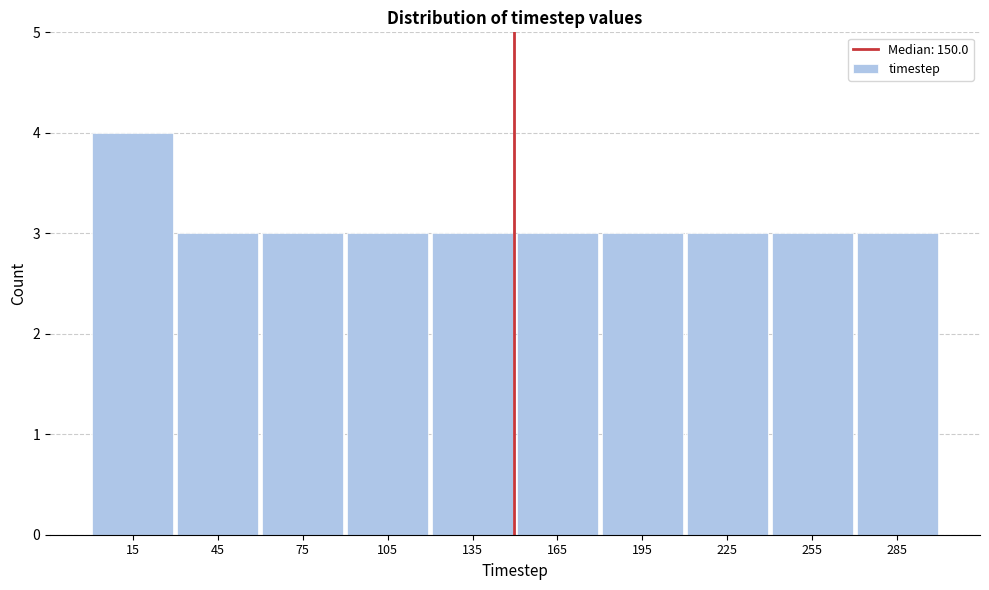

Reading left to right, transcribe this chart: for each bar, give the range it covers on the x-axis and its height. Neither the bar edges nor the heights are printed on the chart, so give them approximately, as read against the axes.

0 to 30: 4
30 to 60: 3
60 to 90: 3
90 to 120: 3
120 to 150: 3
150 to 180: 3
180 to 210: 3
210 to 240: 3
240 to 270: 3
270 to 300: 3